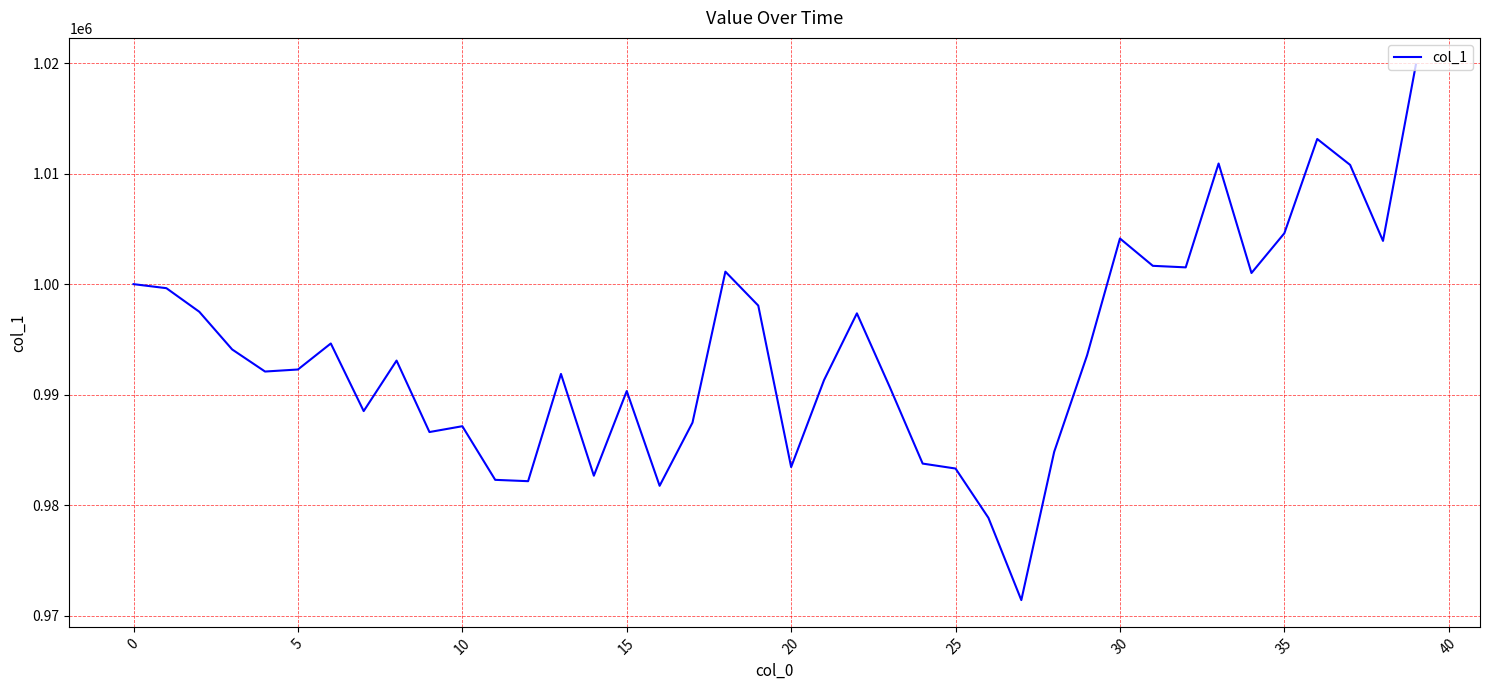

What is the greatest value displayed?

1019856.3